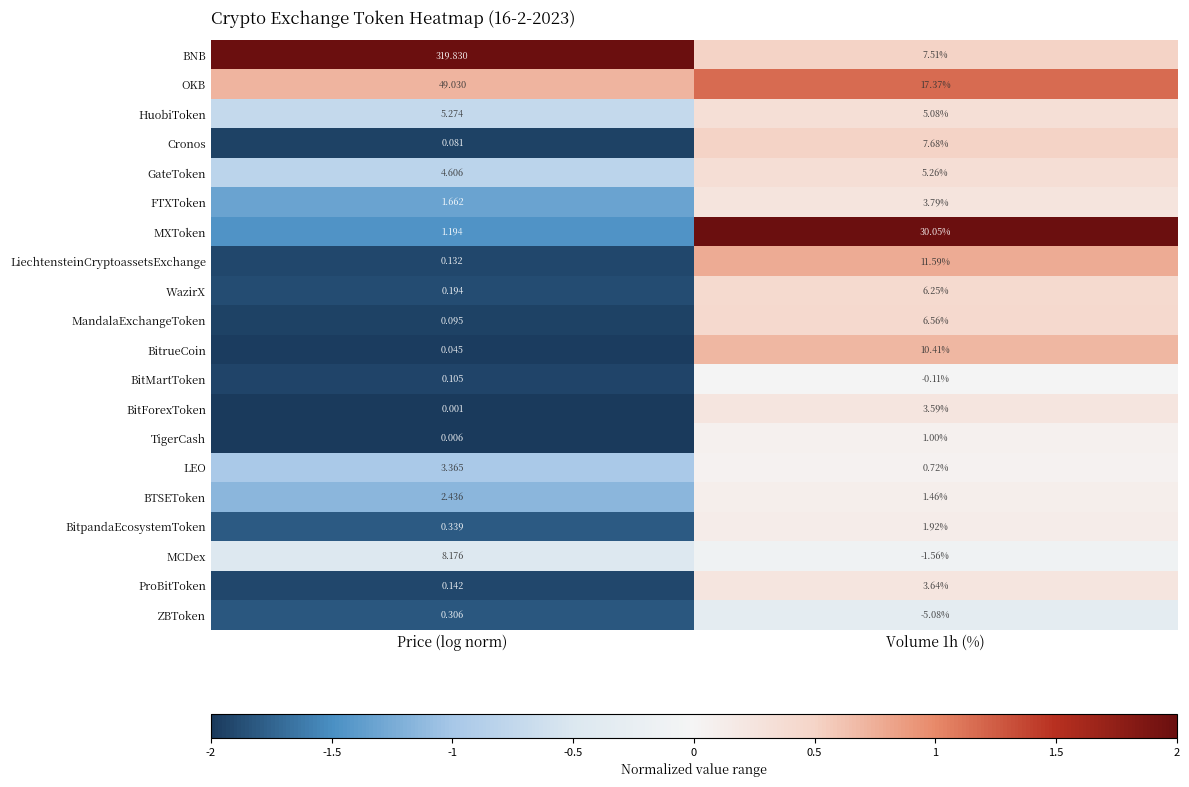

At which category does the chart reach its peak across all series?

Price (log norm)